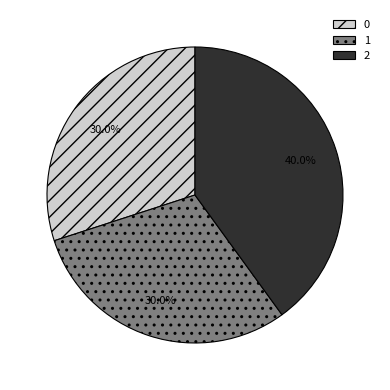

Combined, do 2 and 1 account for over 50%?

Yes